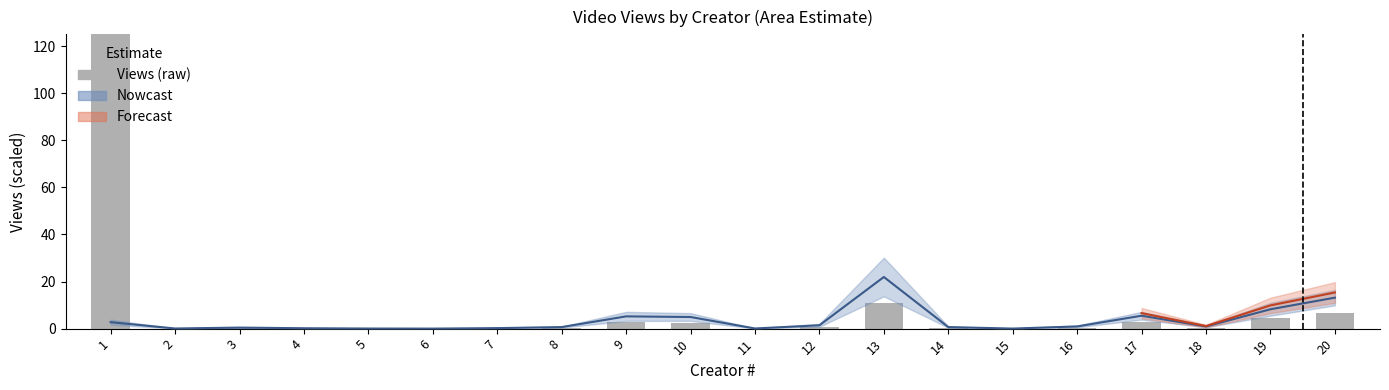

The value at 12 is 0.7. True or false?

True